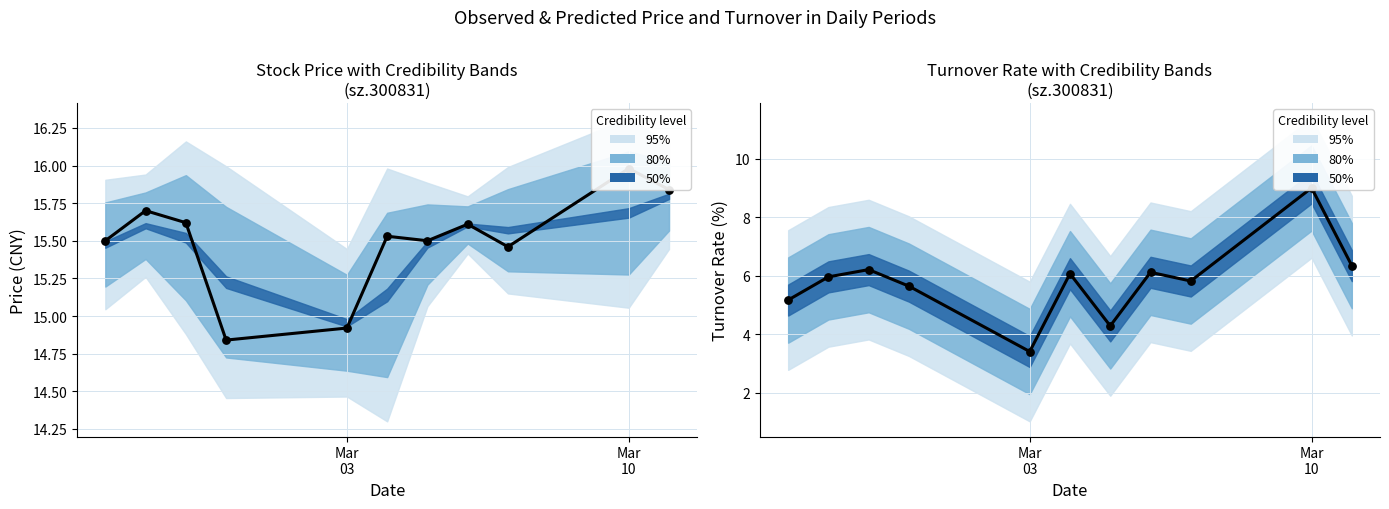

Which series has the widest spread of Y values?

turn